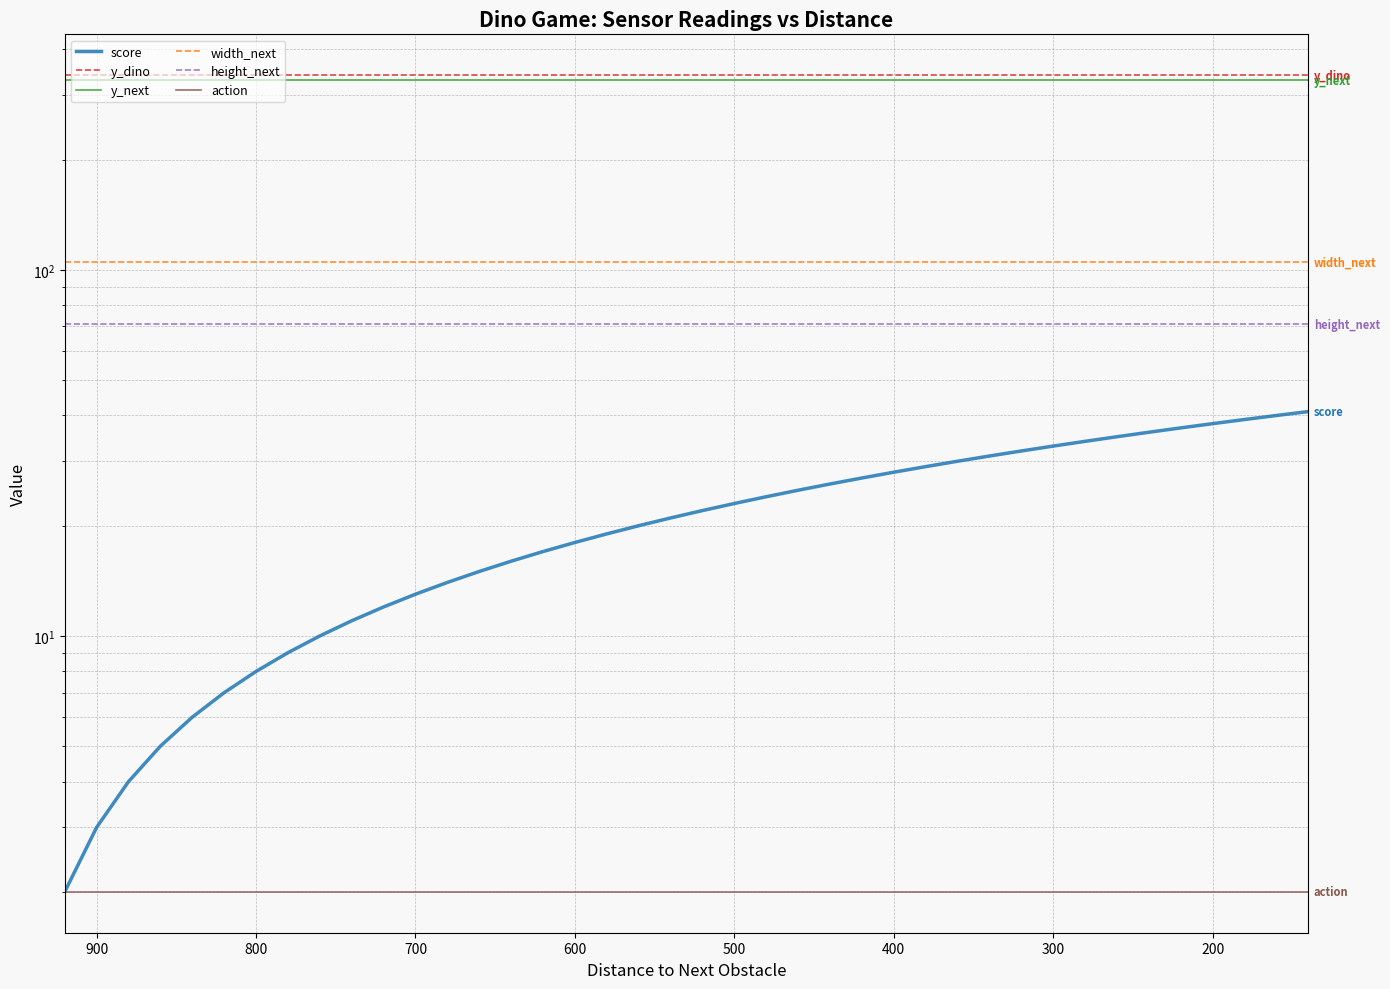

True or false: height_next and score intersect in this chart.

False